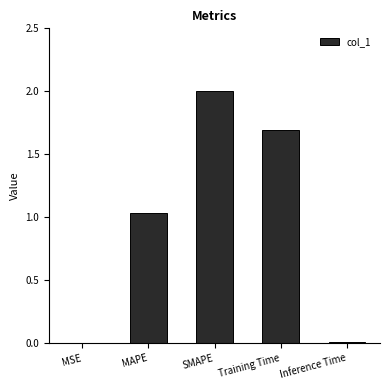

What is the sum of the values at Training Time and SMAPE?

3.7